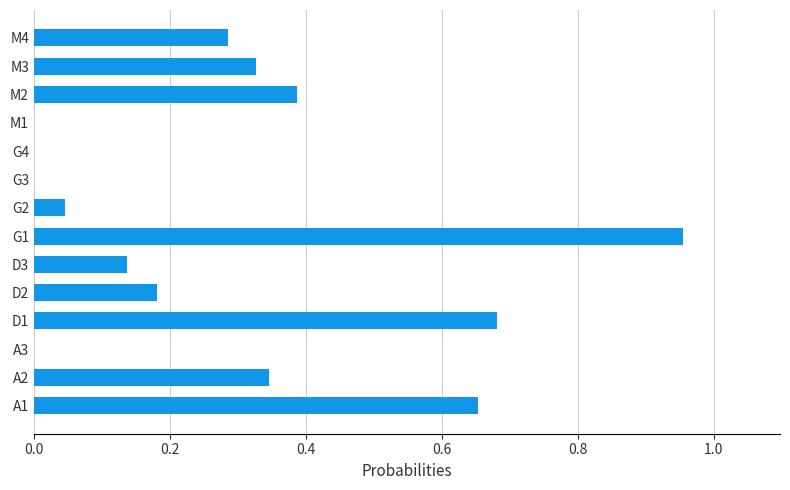

Are the bars horizontal?

Yes